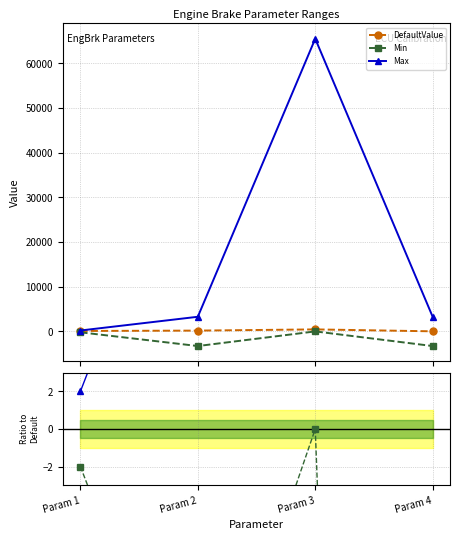

List the labels in order of Max value, smallest first.

Param 1, Param 2, Param 3, Param 4